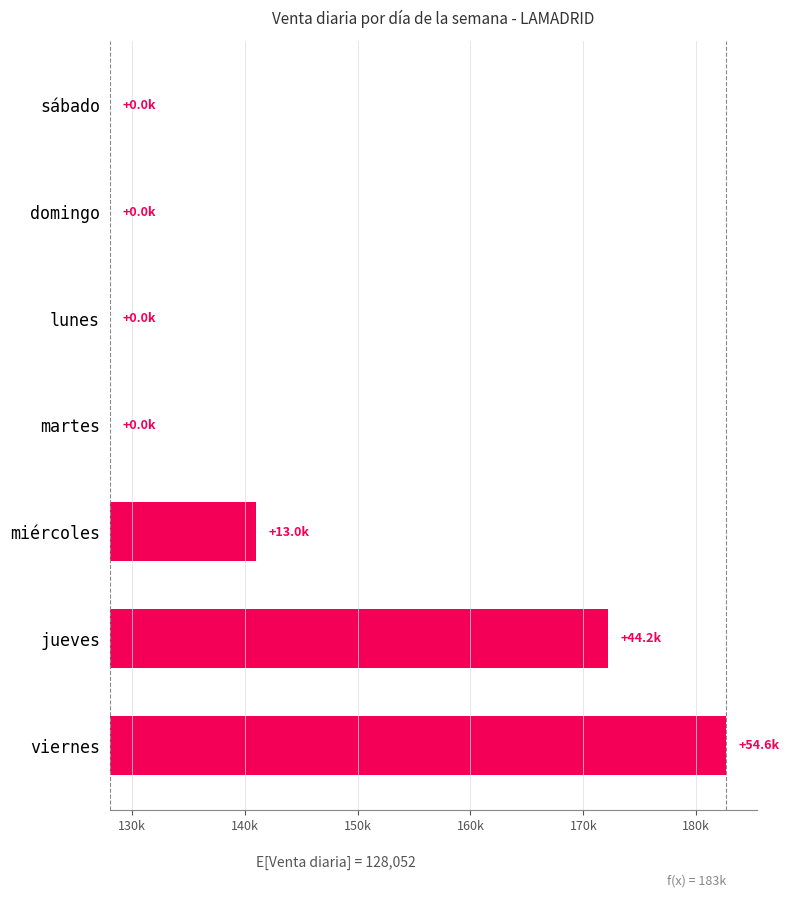

Which has a higher value, martes or domingo?

martes